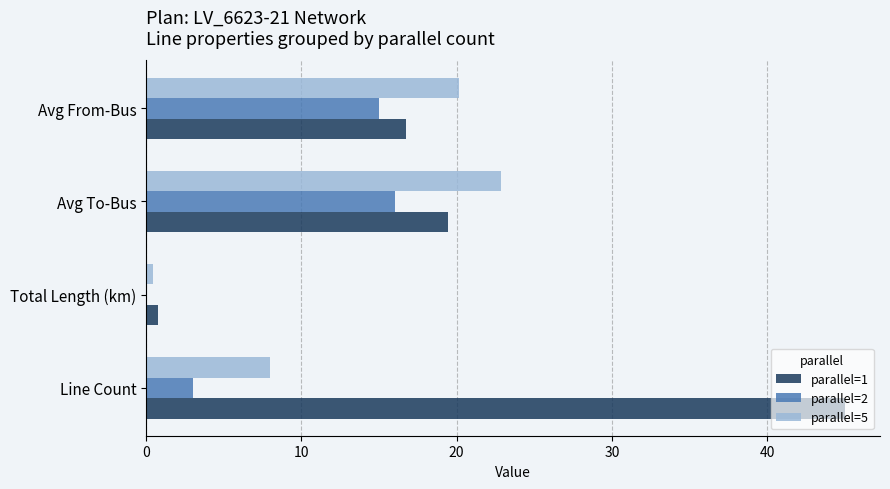

Read the parallel=5 value at Avg To-Bus.

22.8